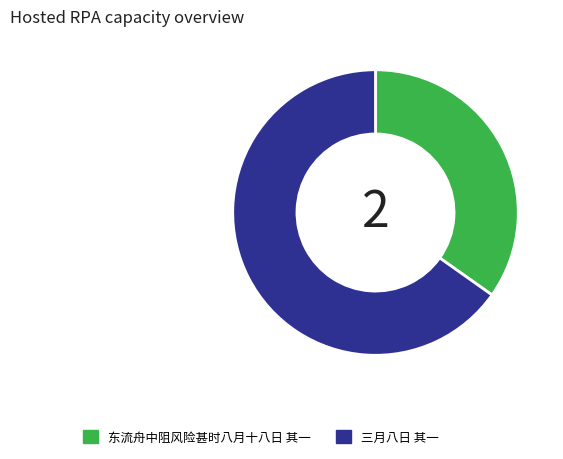

Combined, do 东流舟中阻风险甚时八月十八日 其一 and 三月八日 其一 account for over 50%?

Yes